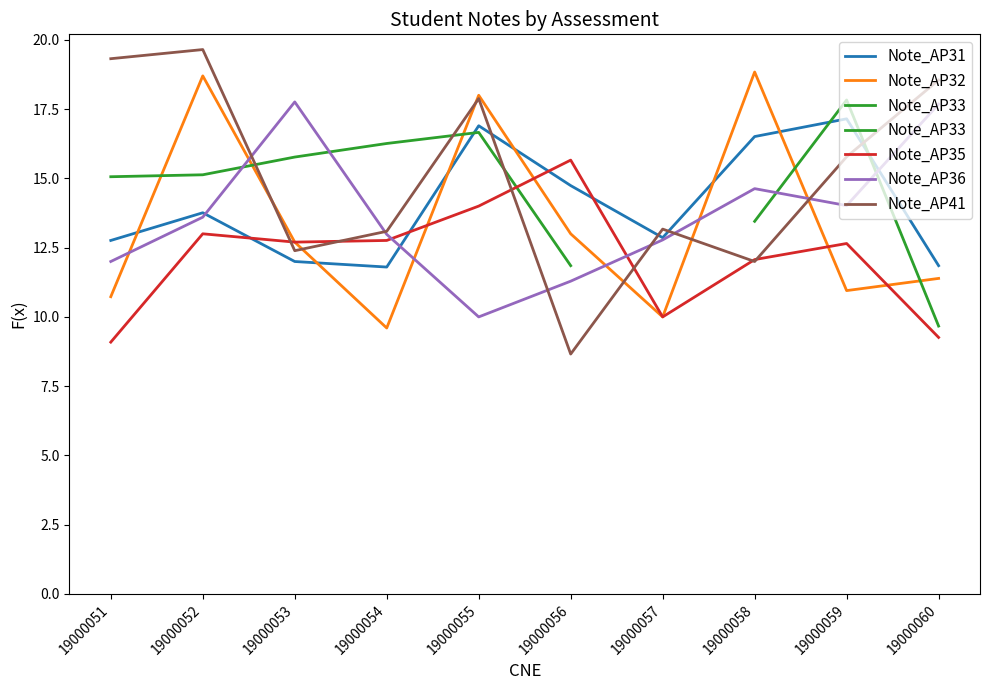

What is the total value across all series at 19000060?

68.7